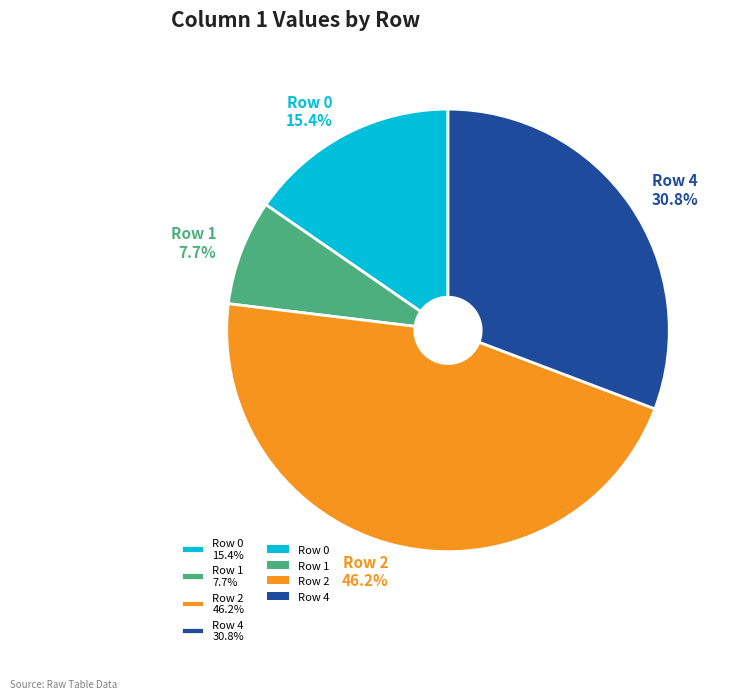

How many segments does this pie chart have?

4